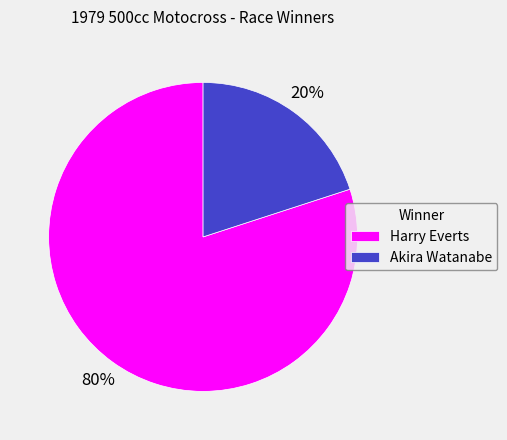

The Harry Everts slice represents 80% of the pie. True or false?

True